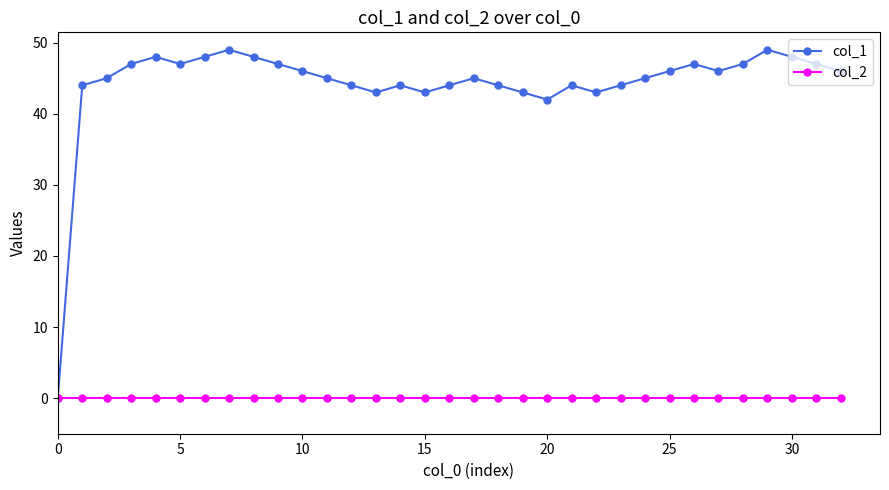

Which series has the largest total across all categories?

col_1